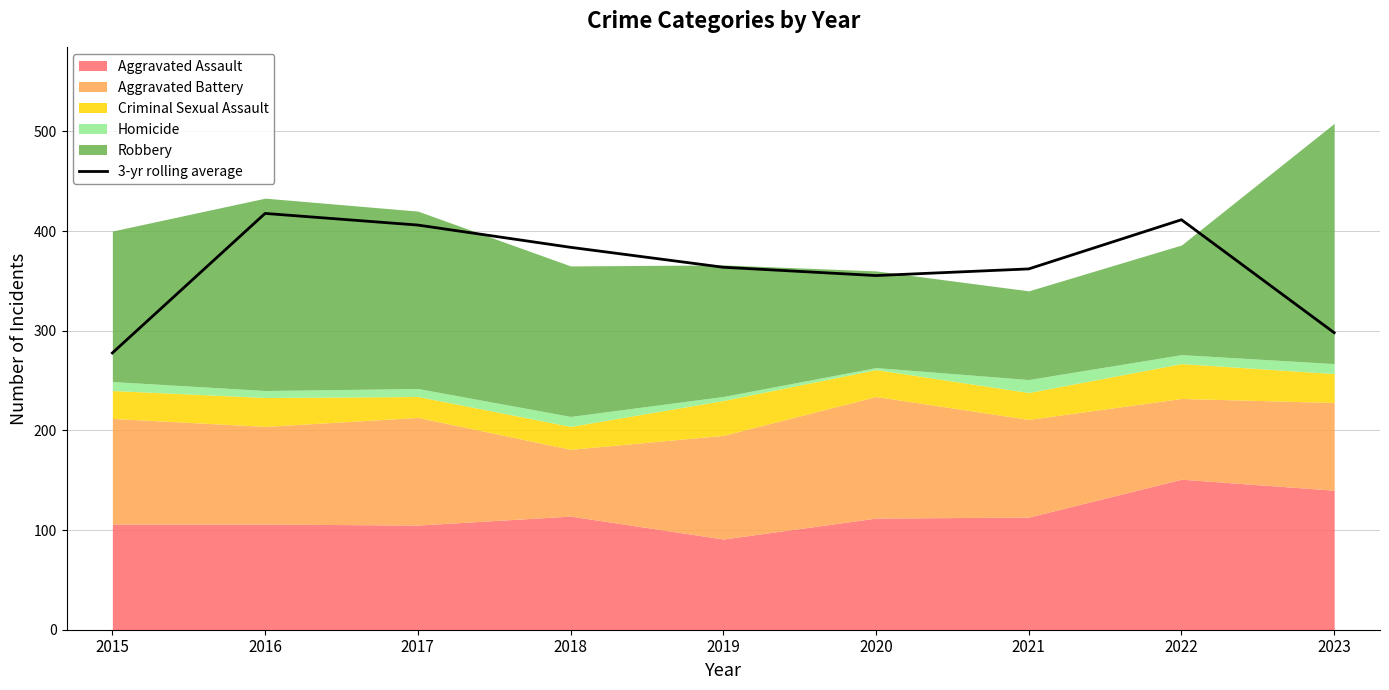

How many lines are shown in the chart?

1